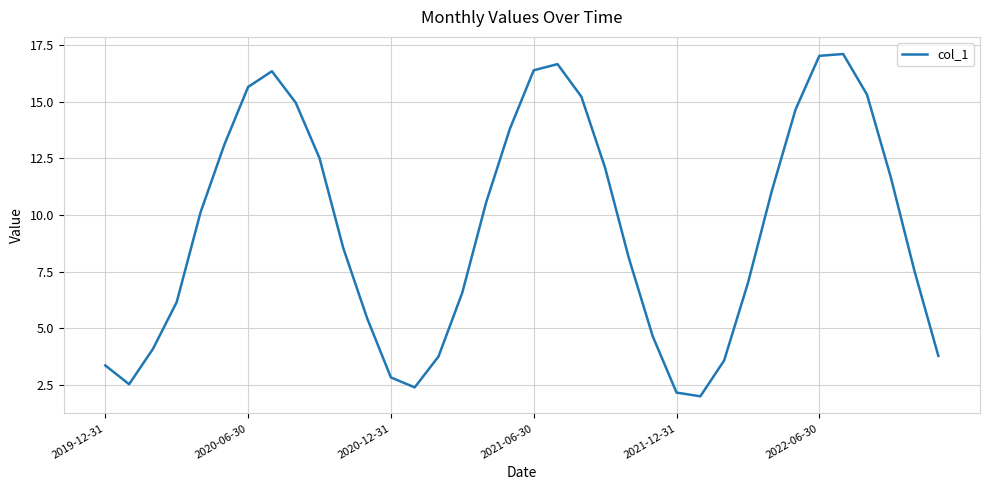

How many series are shown in this chart?

1